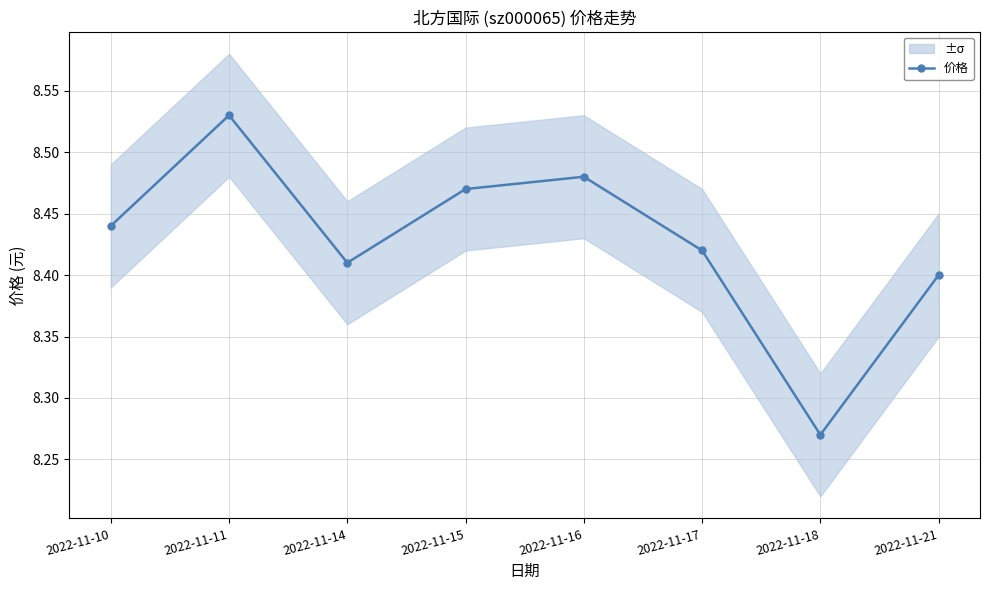

Is it true that the value at 2022-11-14 is 8.4?

True